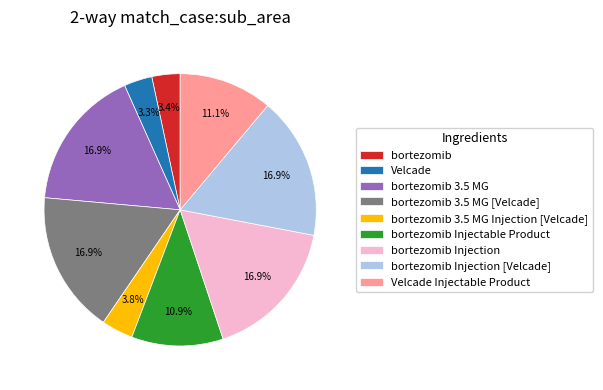

Combined, do bortezomib Injection [Velcade] and Velcade account for over 50%?

No